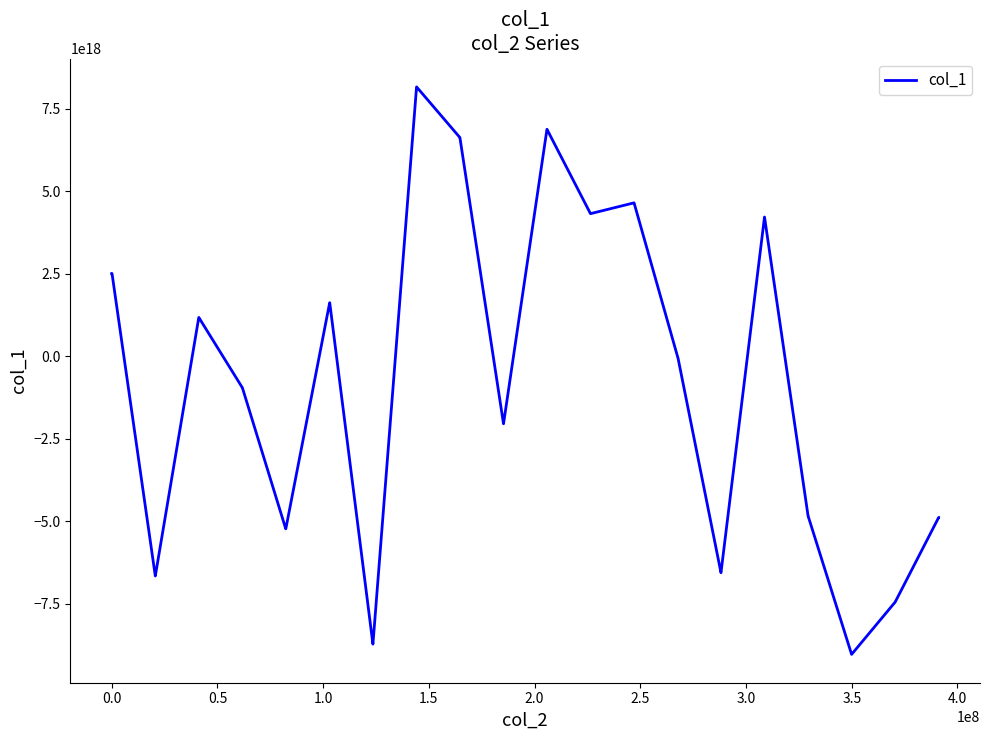

Does the chart display data point markers on the line(s)?

No